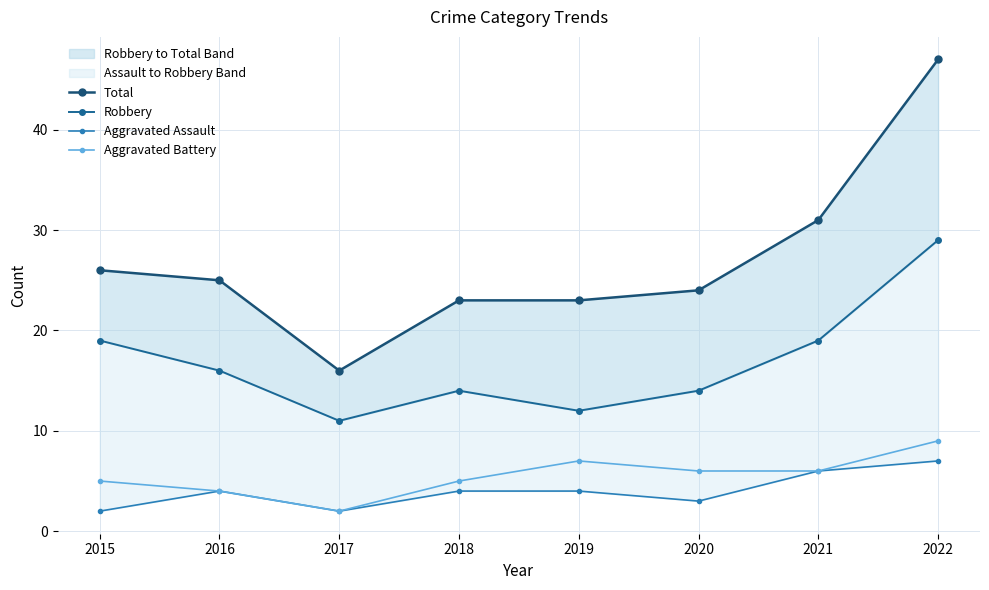

Which series has the largest range (max minus min)?

Total